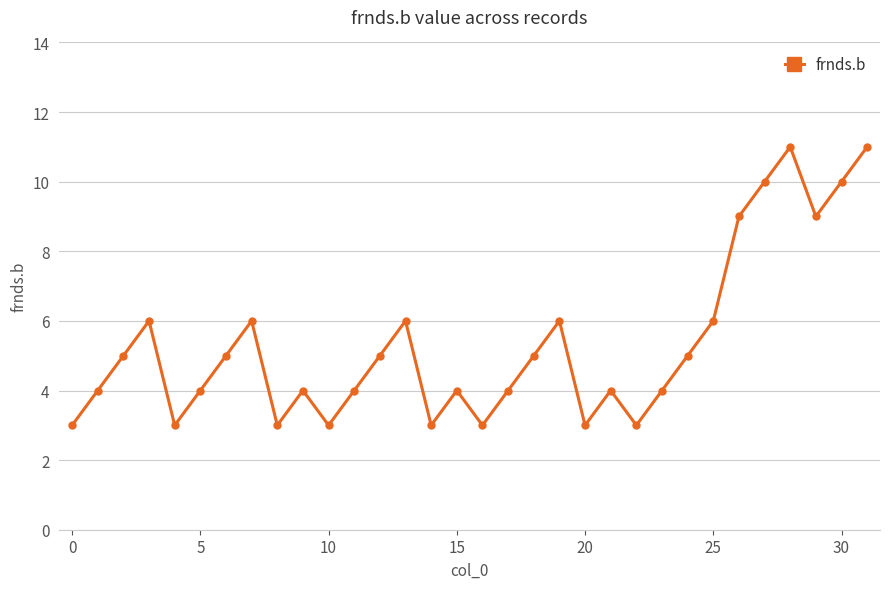

What is the difference between the second highest and second lowest values?

8